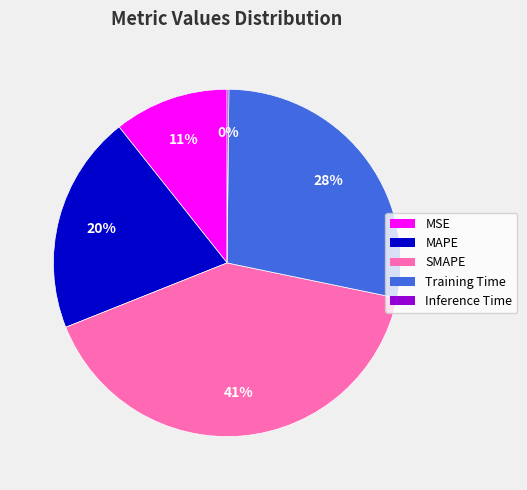

To the nearest percent, what is the difference between the largest and smallest slice percentages?

41%